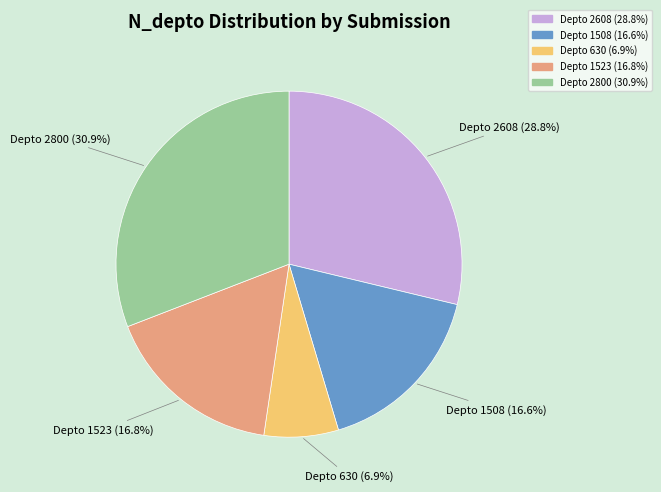

To the nearest percent, what is the difference between the largest and smallest slice percentages?

24%